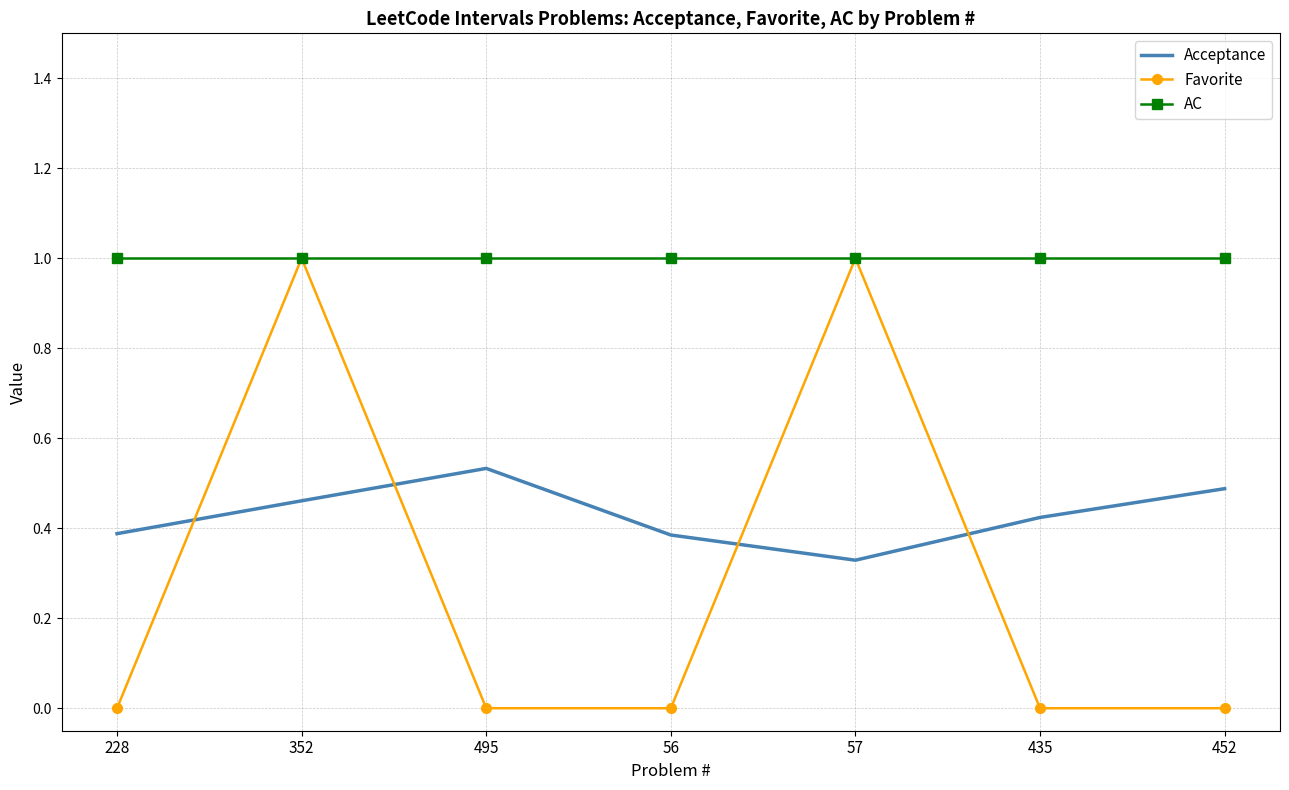

What are all the series names shown in the legend?

Acceptance, Favorite, AC